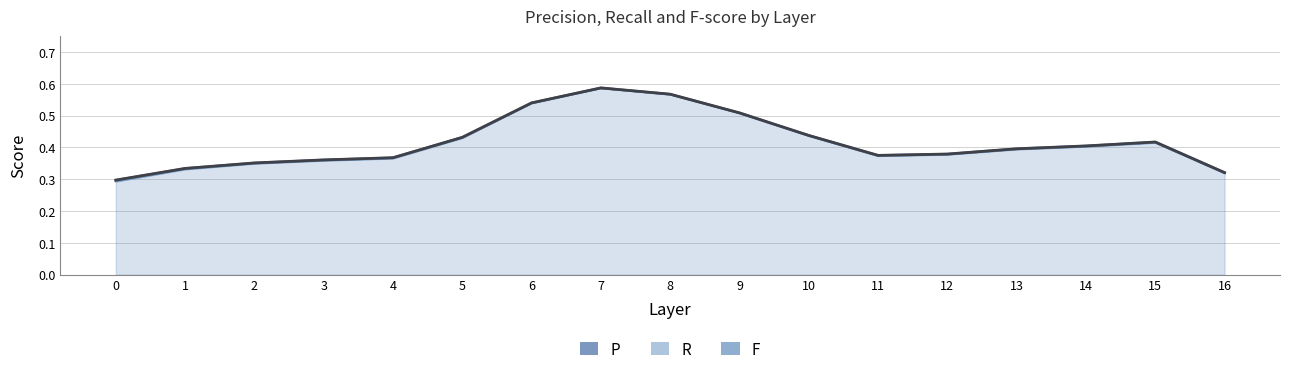

What is the difference between the maximum and second lowest values in the P series?

0.3